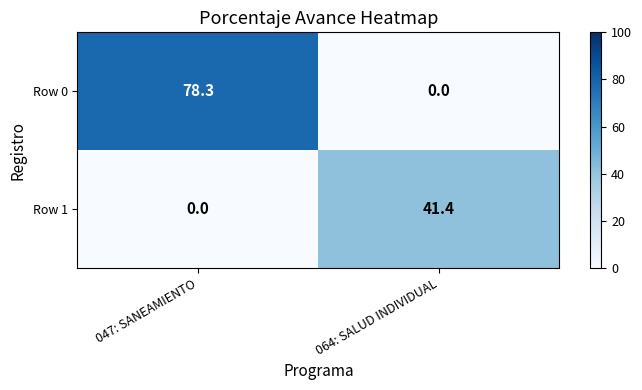

At how many categories does at least one series exceed 26?

2